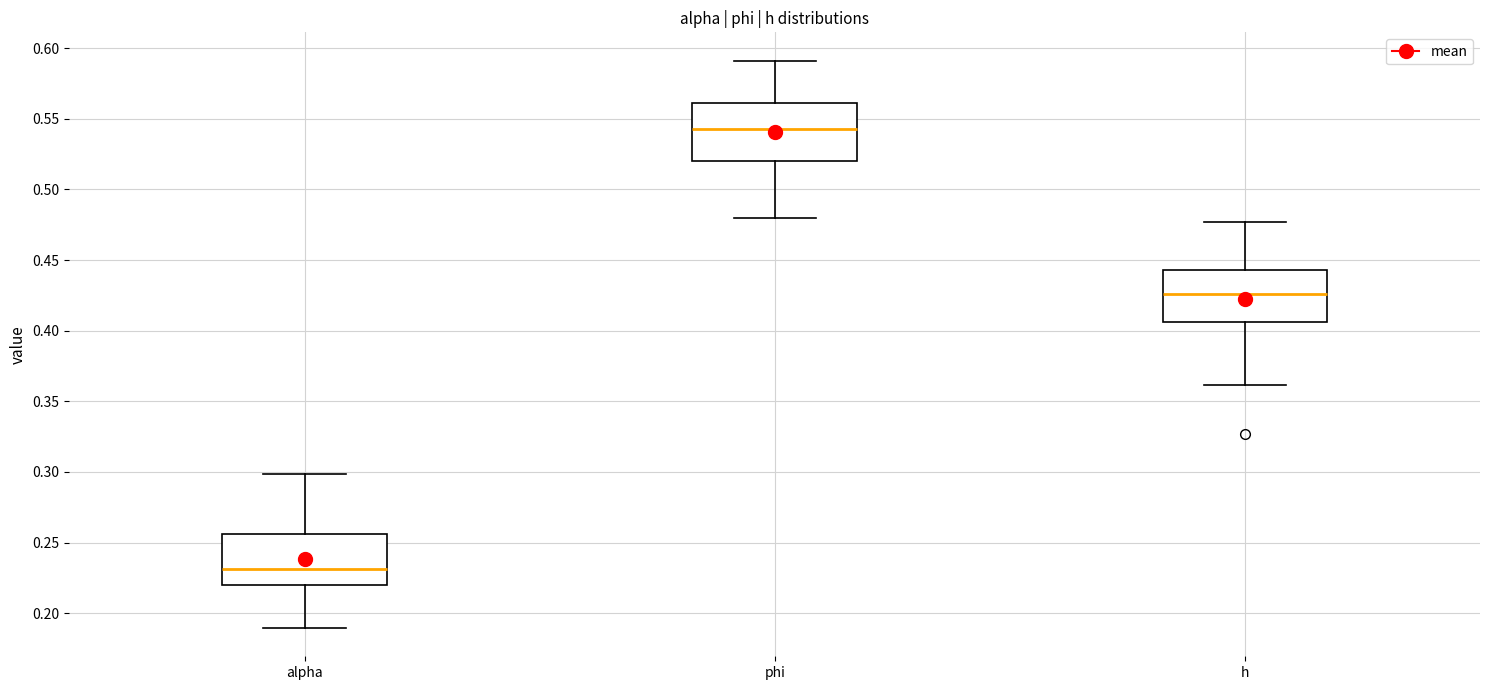

Reading left to right, transcribe this box plot: for each box, give where its median line is, the range the box spans, and where its two whiskers end, as read against the y-axis. The values are not printed on the chart, so give them approximately, as read against the axis.

alpha: median 0.230, box 0.220 to 0.255, whiskers 0.190 to 0.300
phi: median 0.545, box 0.520 to 0.560, whiskers 0.480 to 0.590
h: median 0.425, box 0.405 to 0.445, whiskers 0.360 to 0.475